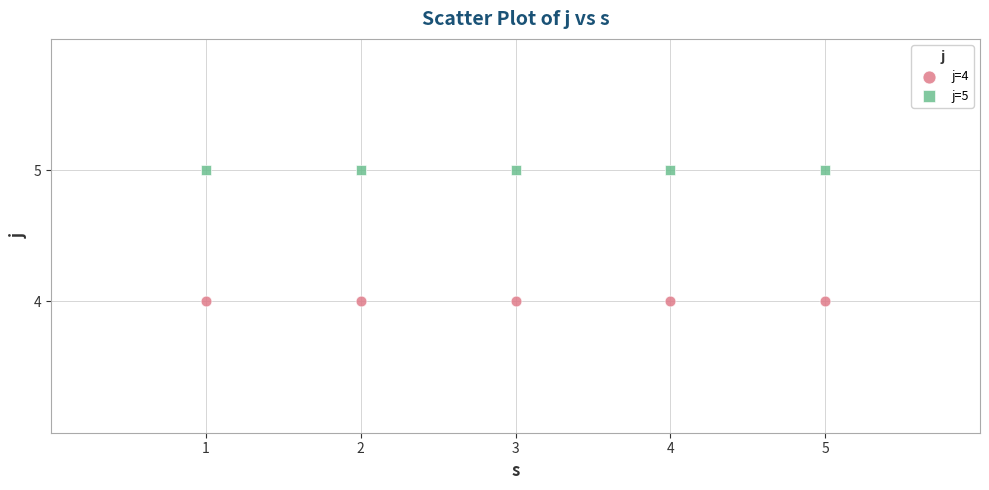

Which series reaches the maximum Y coordinate?

j=5